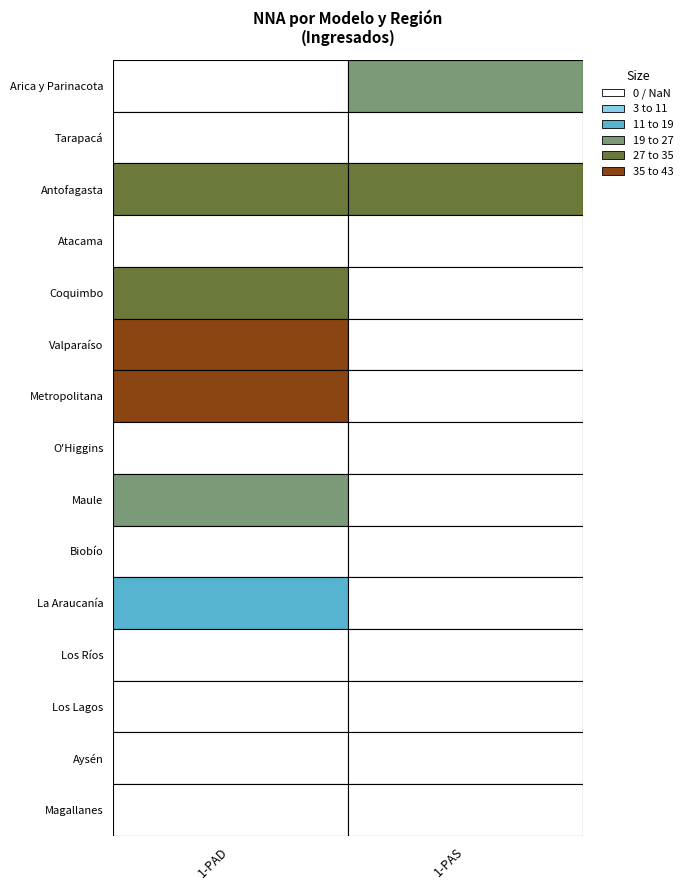

What is the average value of the 1-PAS series?

4